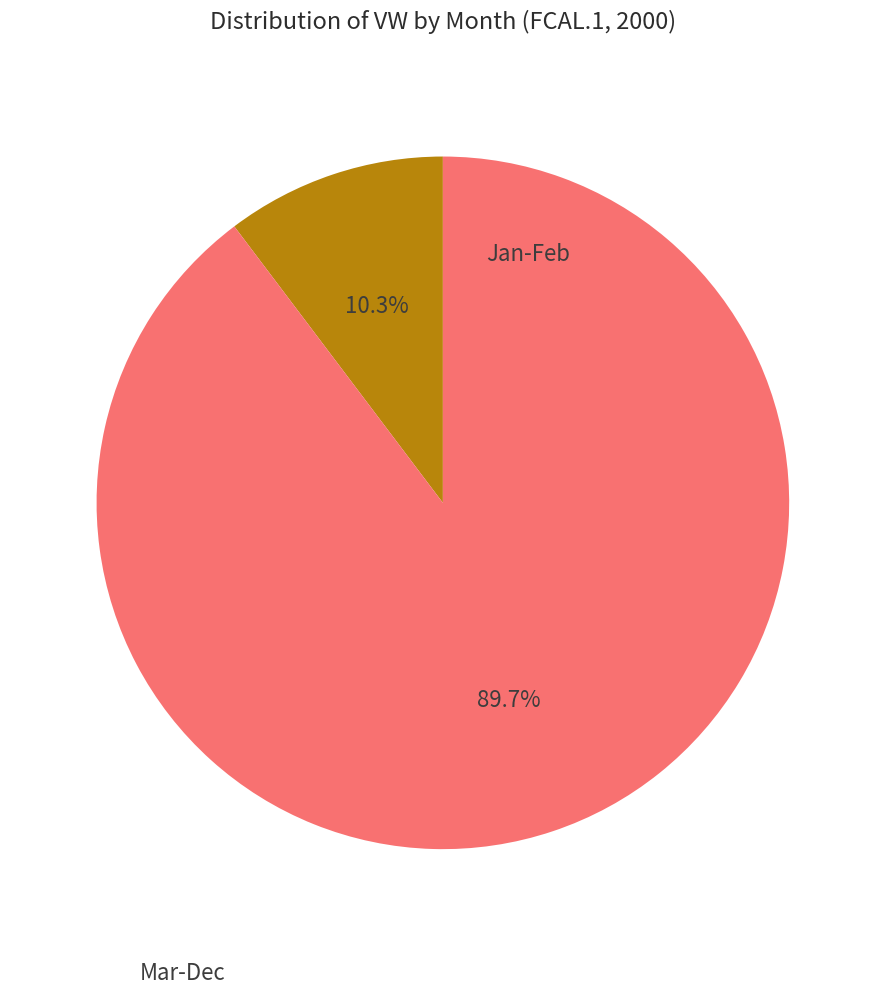

To the nearest percent, what is the difference between the largest and smallest slice percentages?

79%